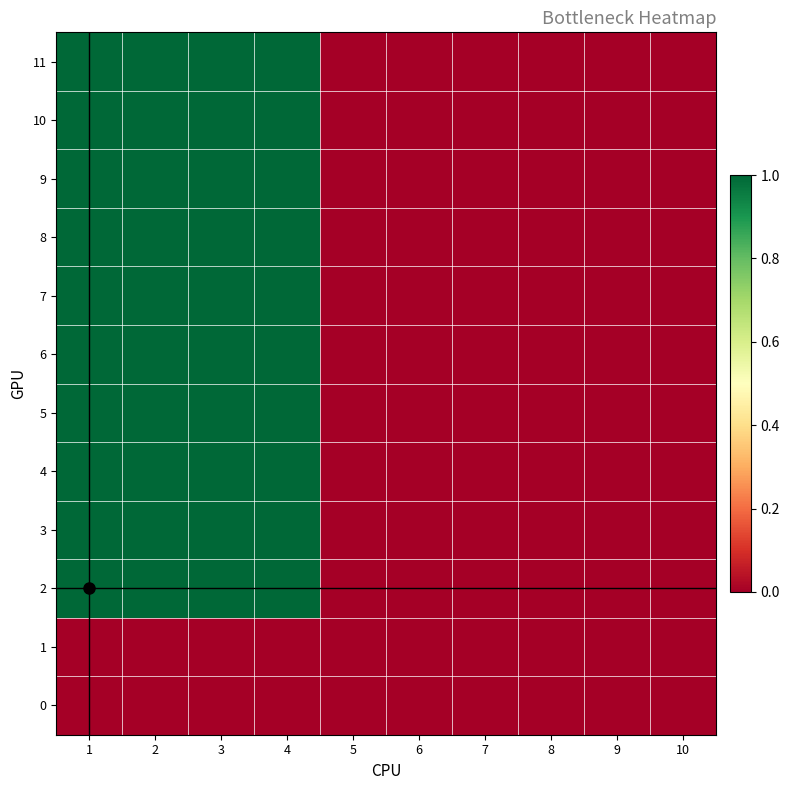

Reading left to right, what are all the values shown in this chart?

0: 1=0	2=0	3=0	4=0	5=0	6=0	7=0	8=0	9=0	10=0
1: 1=0	2=0	3=0	4=0	5=0	6=0	7=0	8=0	9=0	10=0
2: 1=1	2=1	3=1	4=1	5=0	6=0	7=0	8=0	9=0	10=0
3: 1=1	2=1	3=1	4=1	5=0	6=0	7=0	8=0	9=0	10=0
4: 1=1	2=1	3=1	4=1	5=0	6=0	7=0	8=0	9=0	10=0
5: 1=1	2=1	3=1	4=1	5=0	6=0	7=0	8=0	9=0	10=0
6: 1=1	2=1	3=1	4=1	5=0	6=0	7=0	8=0	9=0	10=0
7: 1=1	2=1	3=1	4=1	5=0	6=0	7=0	8=0	9=0	10=0
8: 1=1	2=1	3=1	4=1	5=0	6=0	7=0	8=0	9=0	10=0
9: 1=1	2=1	3=1	4=1	5=0	6=0	7=0	8=0	9=0	10=0
10: 1=1	2=1	3=1	4=1	5=0	6=0	7=0	8=0	9=0	10=0
11: 1=1	2=1	3=1	4=1	5=0	6=0	7=0	8=0	9=0	10=0